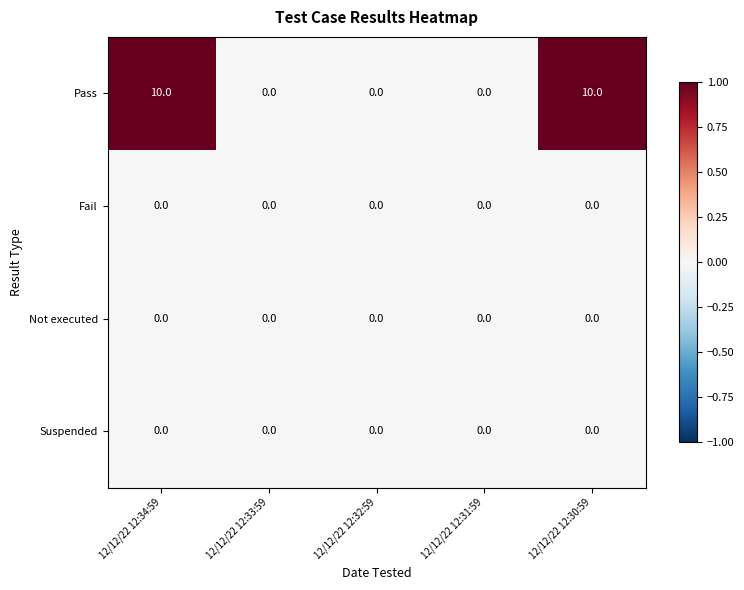

Reading left to right, extract all data points from this chart.

Pass: 10	0	0	0	10
Fail: 0	0	0	0	0
Not executed: 0	0	0	0	0
Suspended: 0	0	0	0	0